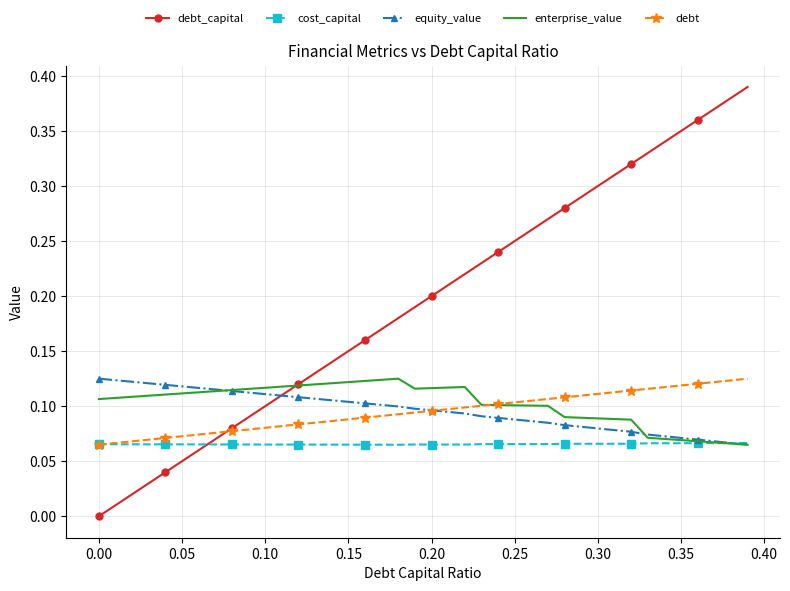

Which series has the largest total across all categories?

debt_capital